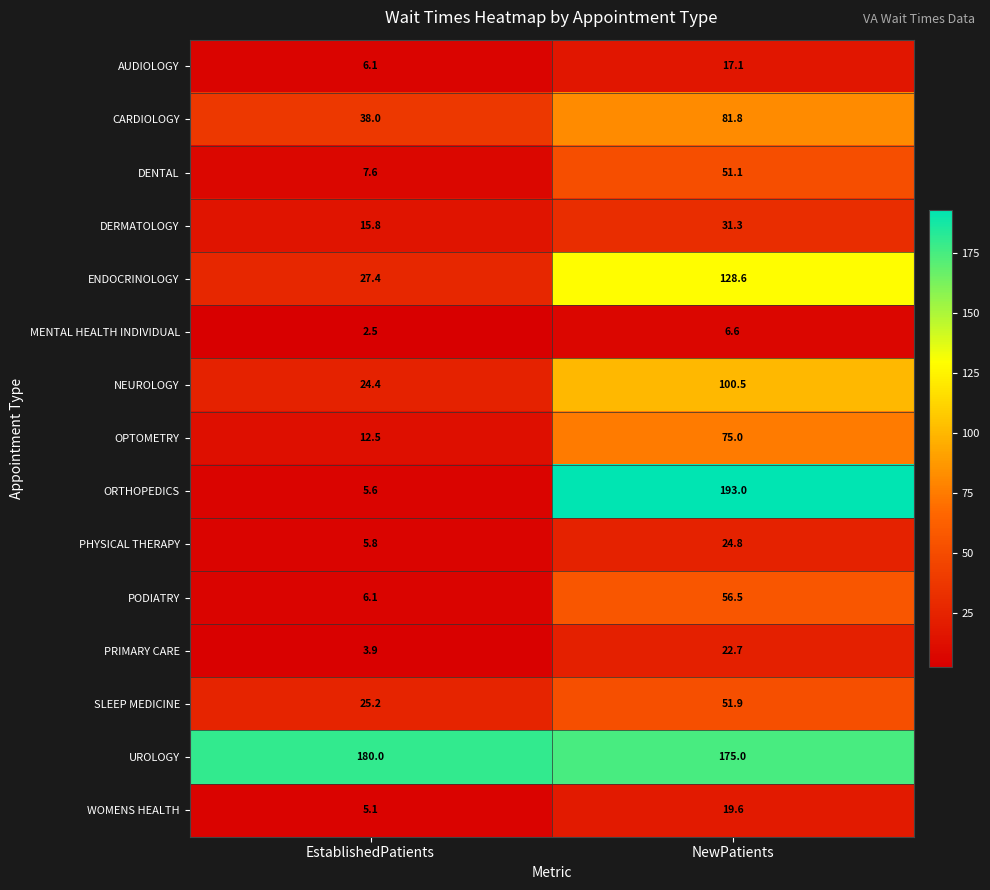

Rank the series by their maximum value, from highest to lowest.

ORTHOPEDICS, UROLOGY, ENDOCRINOLOGY, NEUROLOGY, CARDIOLOGY, OPTOMETRY, PODIATRY, SLEEP MEDICINE, DENTAL, DERMATOLOGY, PHYSICAL THERAPY, PRIMARY CARE, WOMENS HEALTH, AUDIOLOGY, MENTAL HEALTH INDIVIDUAL